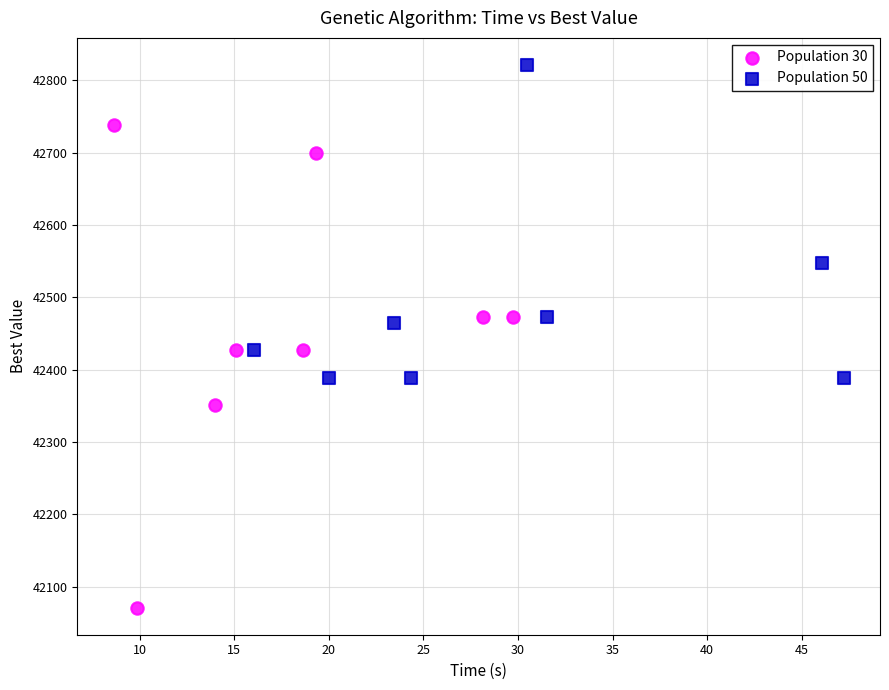

Which series reaches the maximum Y coordinate?

Population 50